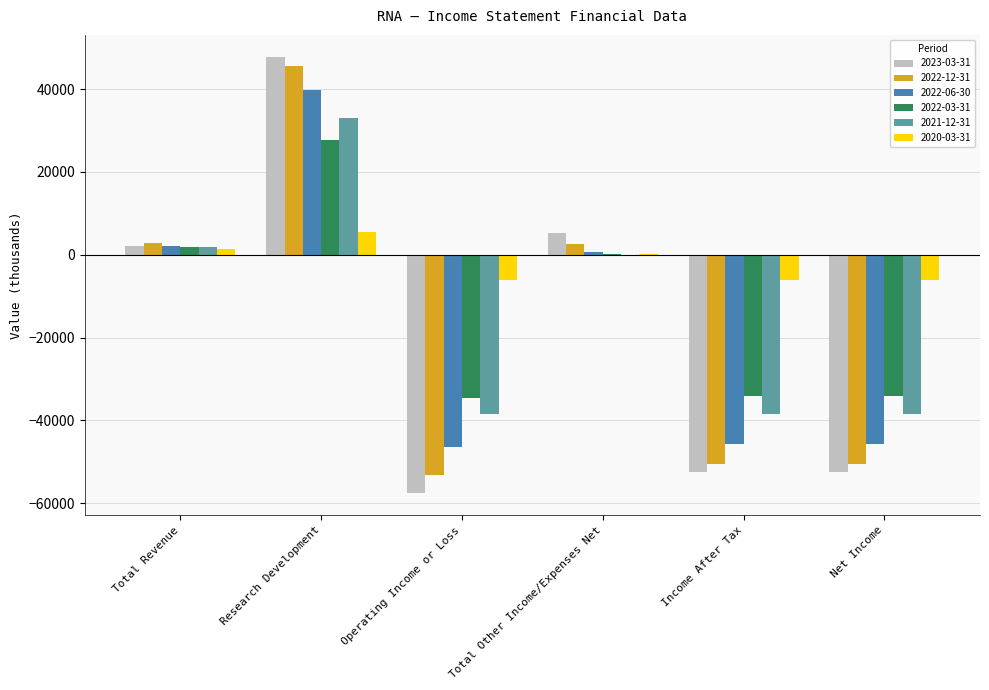

How many groups of bars are there?

6